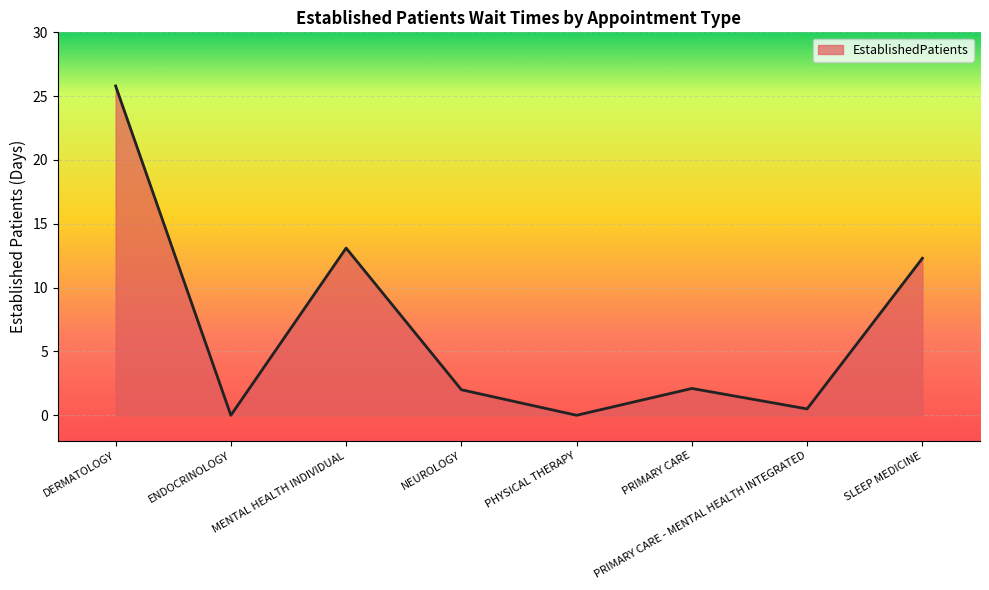

How many categories are shown in the chart?

8